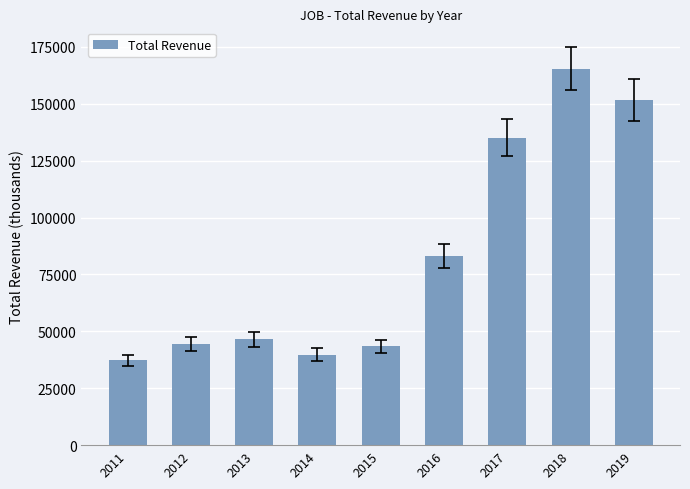

Reading left to right, extract all data points from this chart.

2011=37200	2012=44600	2013=46500	2014=39800	2015=43400	2016=83100	2017=135000	2018=165300	2019=151700